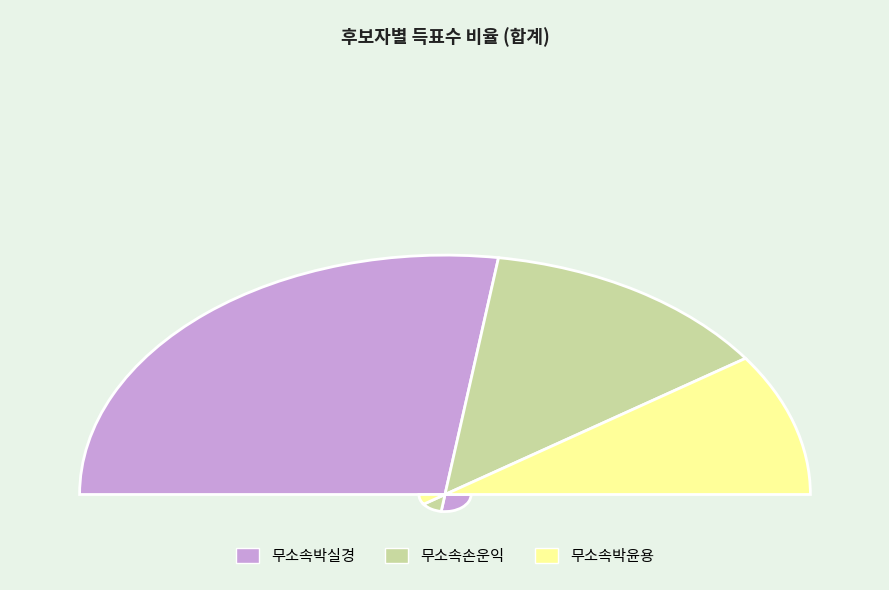

Rank the categories by value from highest to lowest.

무소속박실경, 무소속손운익, 무소속박윤용